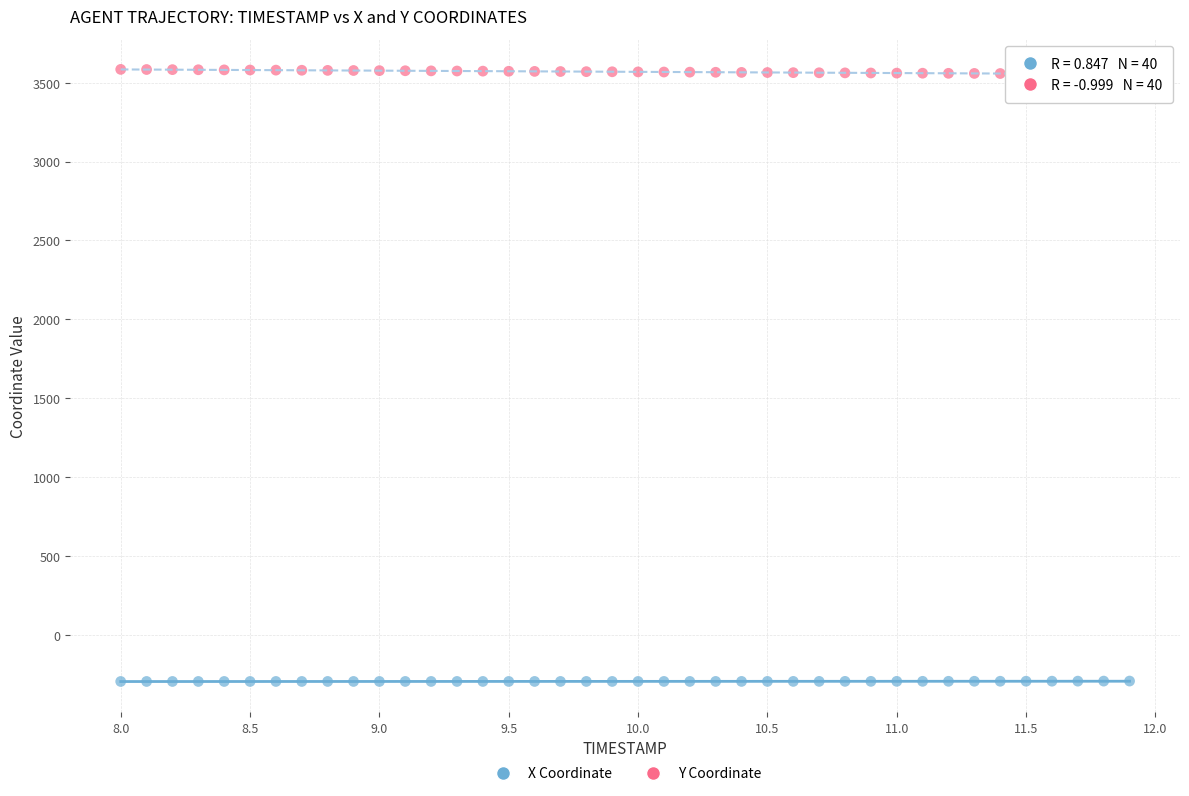

Across all data points, what is the range of X values (max minus min)?

3.9